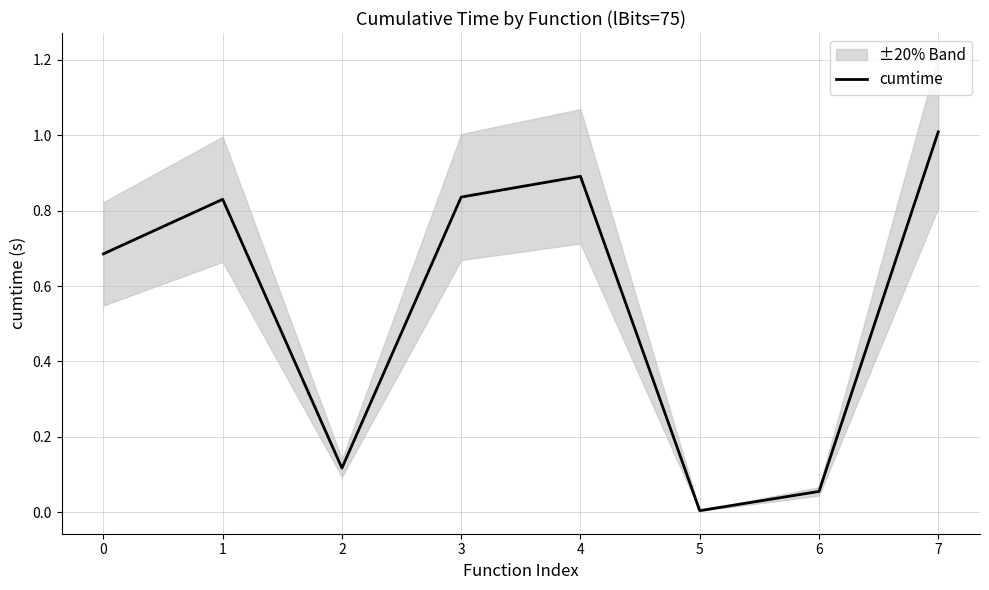

What is the value of the 3rd point from the left?

0.1